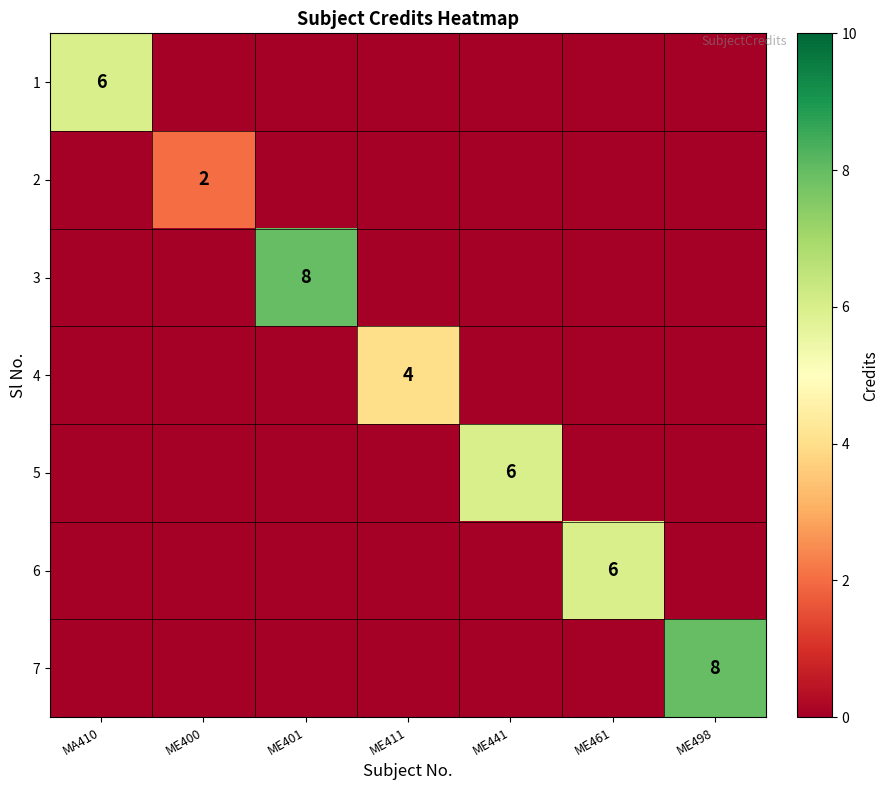

What is the total value across all series at MA410?

6